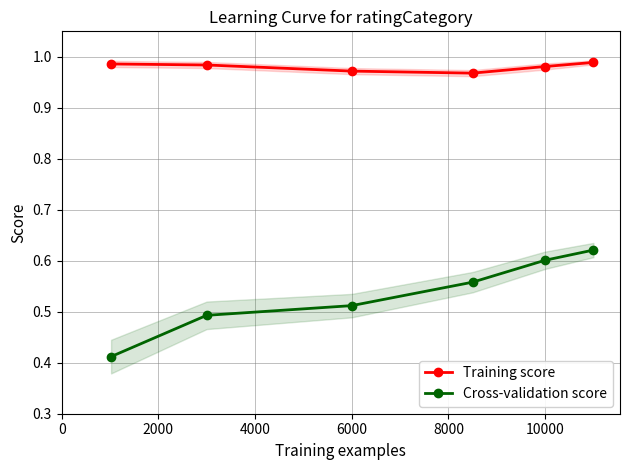

What is the value of the Cross-validation score point at the 4th from the left?

0.6